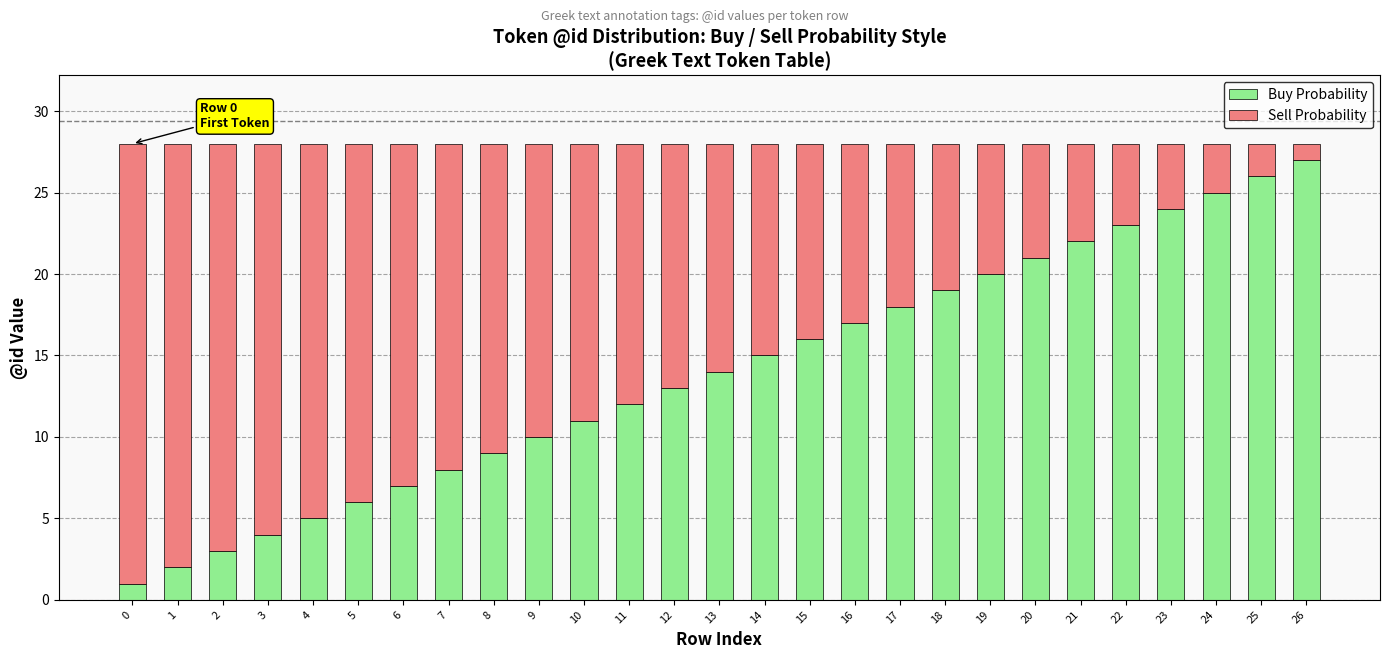

Does the chart contain any negative values?

No